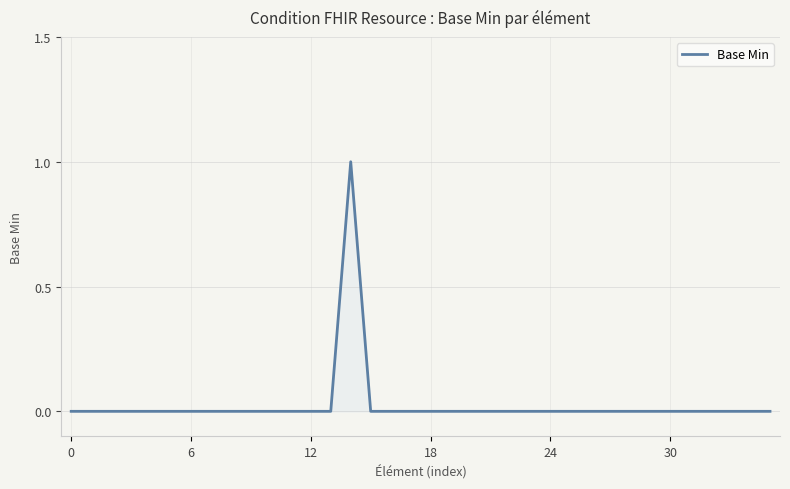

Is it true that the value at 0 is -1?

False